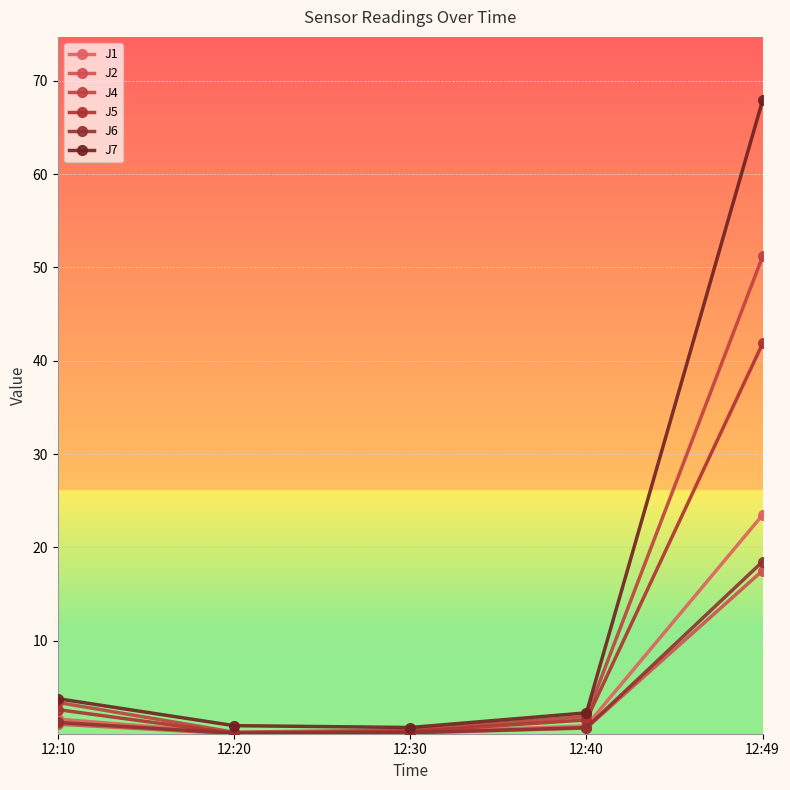

True or false: J4 and J6 cross at least once.

False